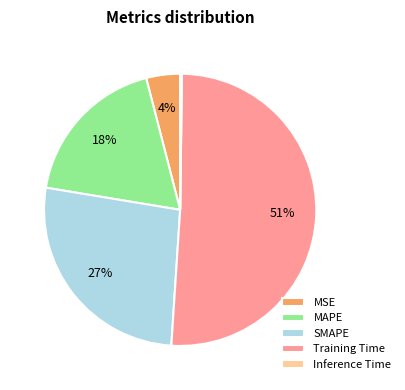

Does any single category account for the majority?

Yes